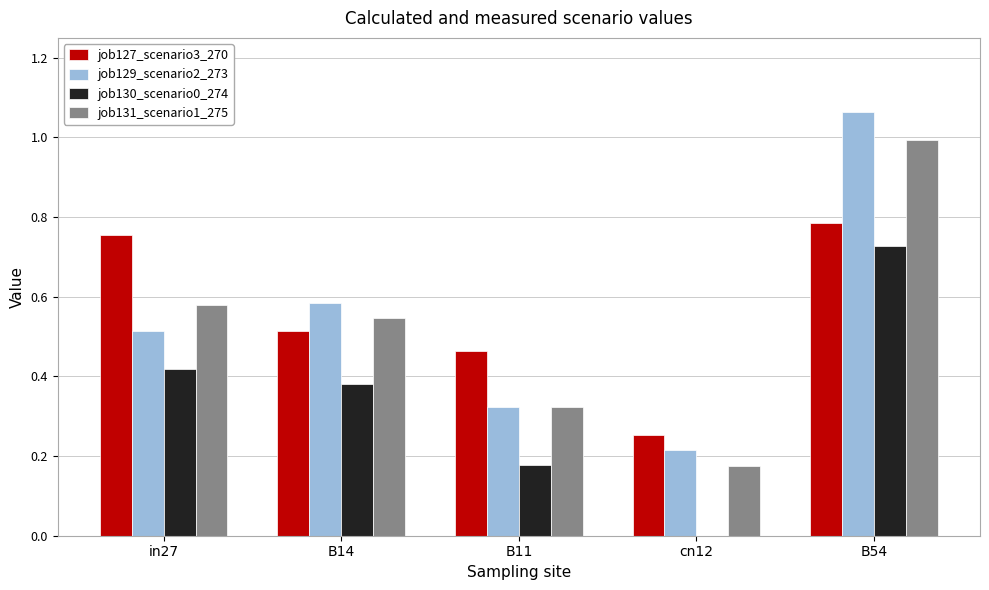

Which series has the largest total across all categories?

job127_scenario3_270